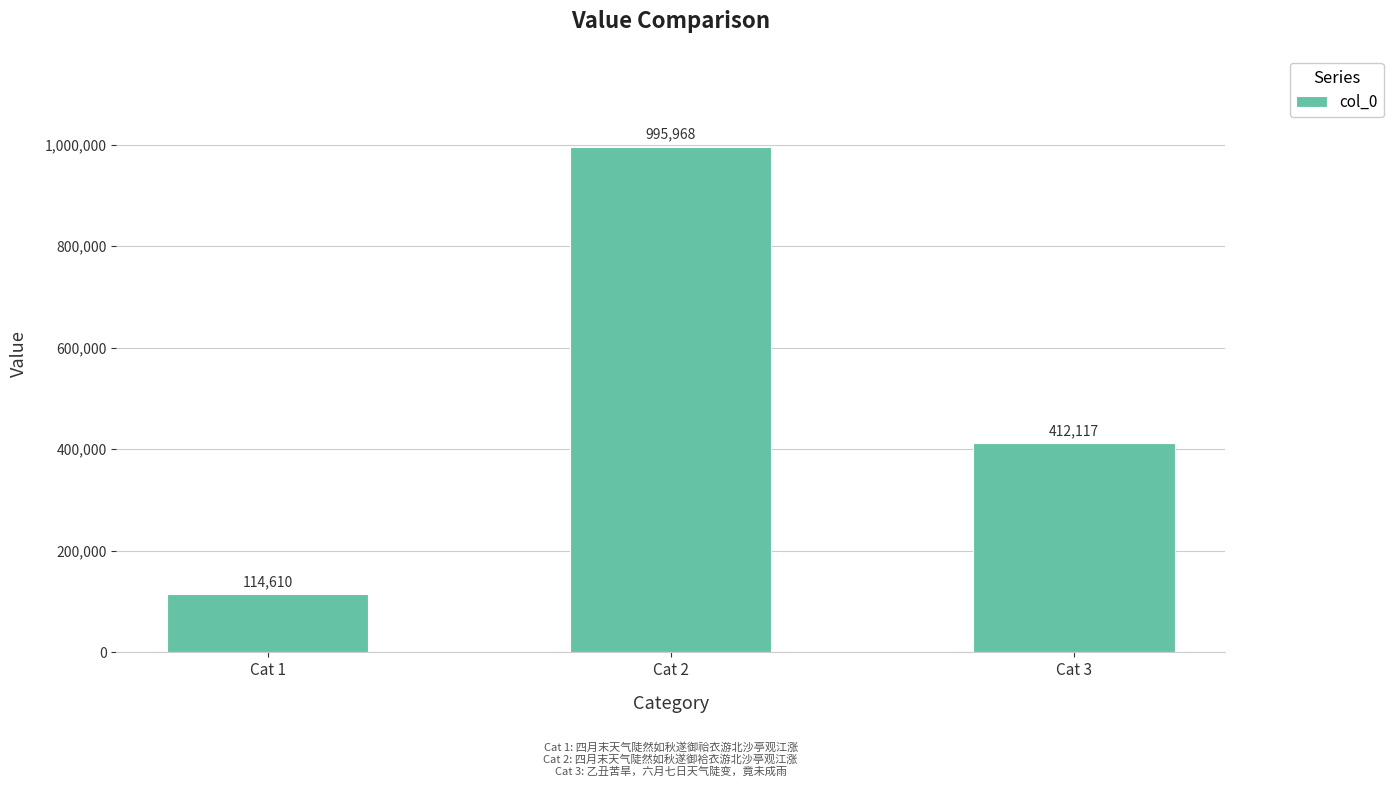

What is the change in value from Cat 2 to Cat 3?

-583851